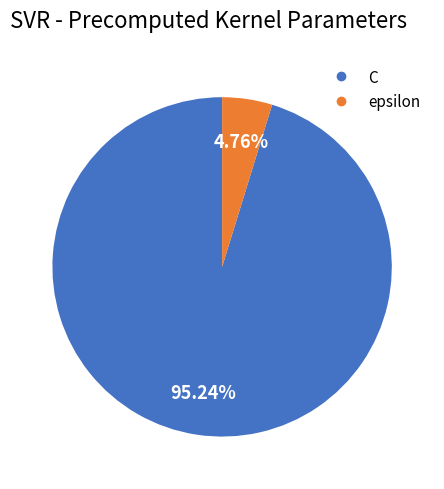

The epsilon slice represents 5% of the pie. True or false?

True